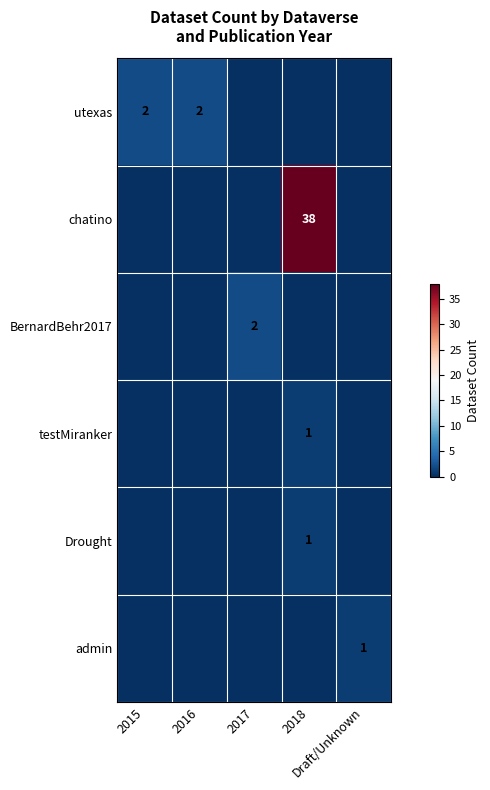

Is the value of admin at 2018 greater than the value of chatino at 2016?

No